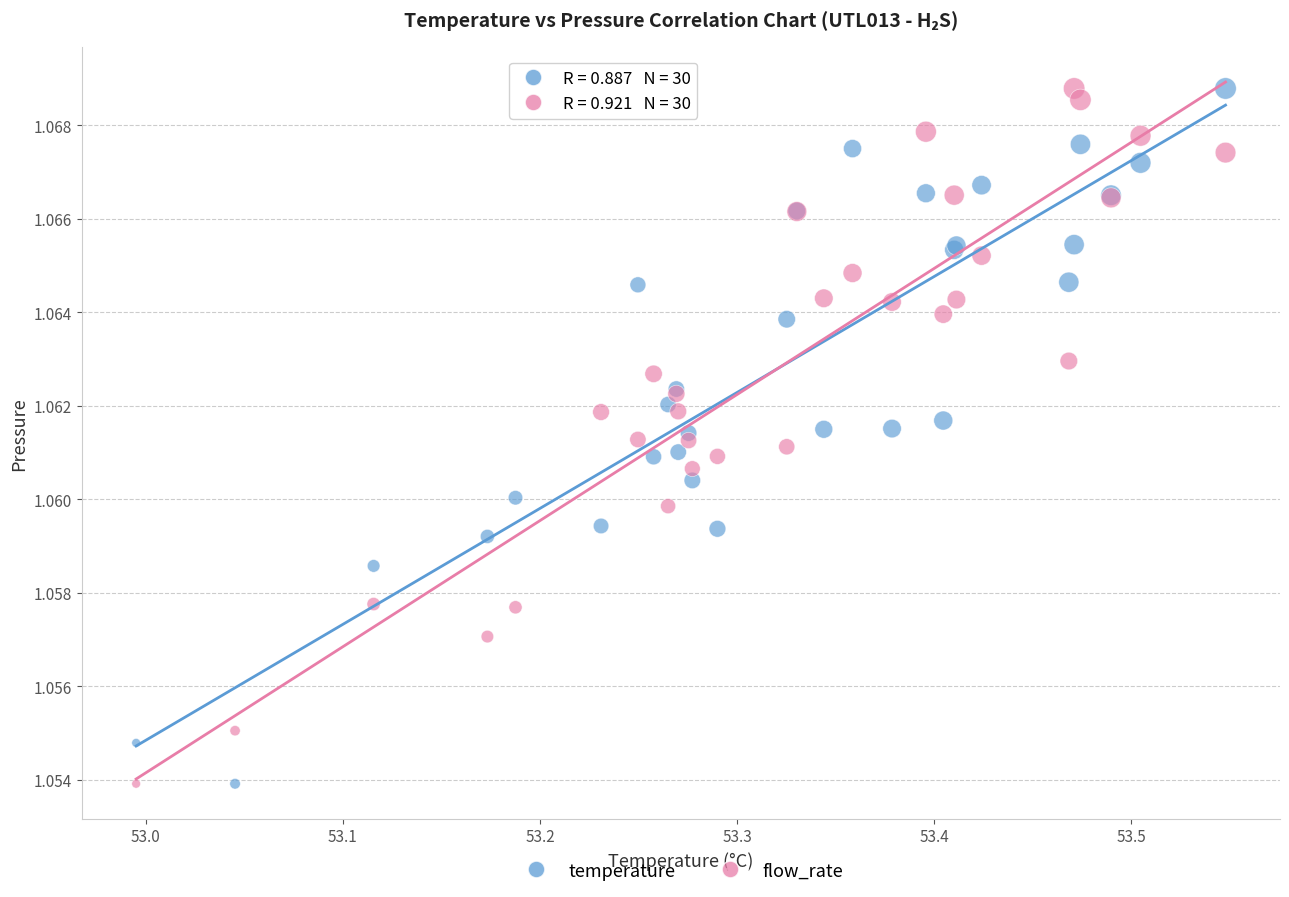

What is the X range (max minus min) for the scatter plot?

0.6